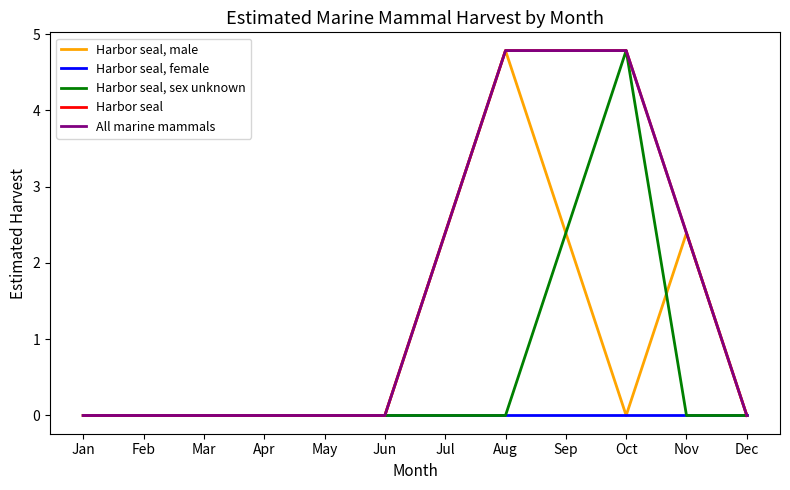

True or false: All marine mammals has more than 2 interior local peaks.

False